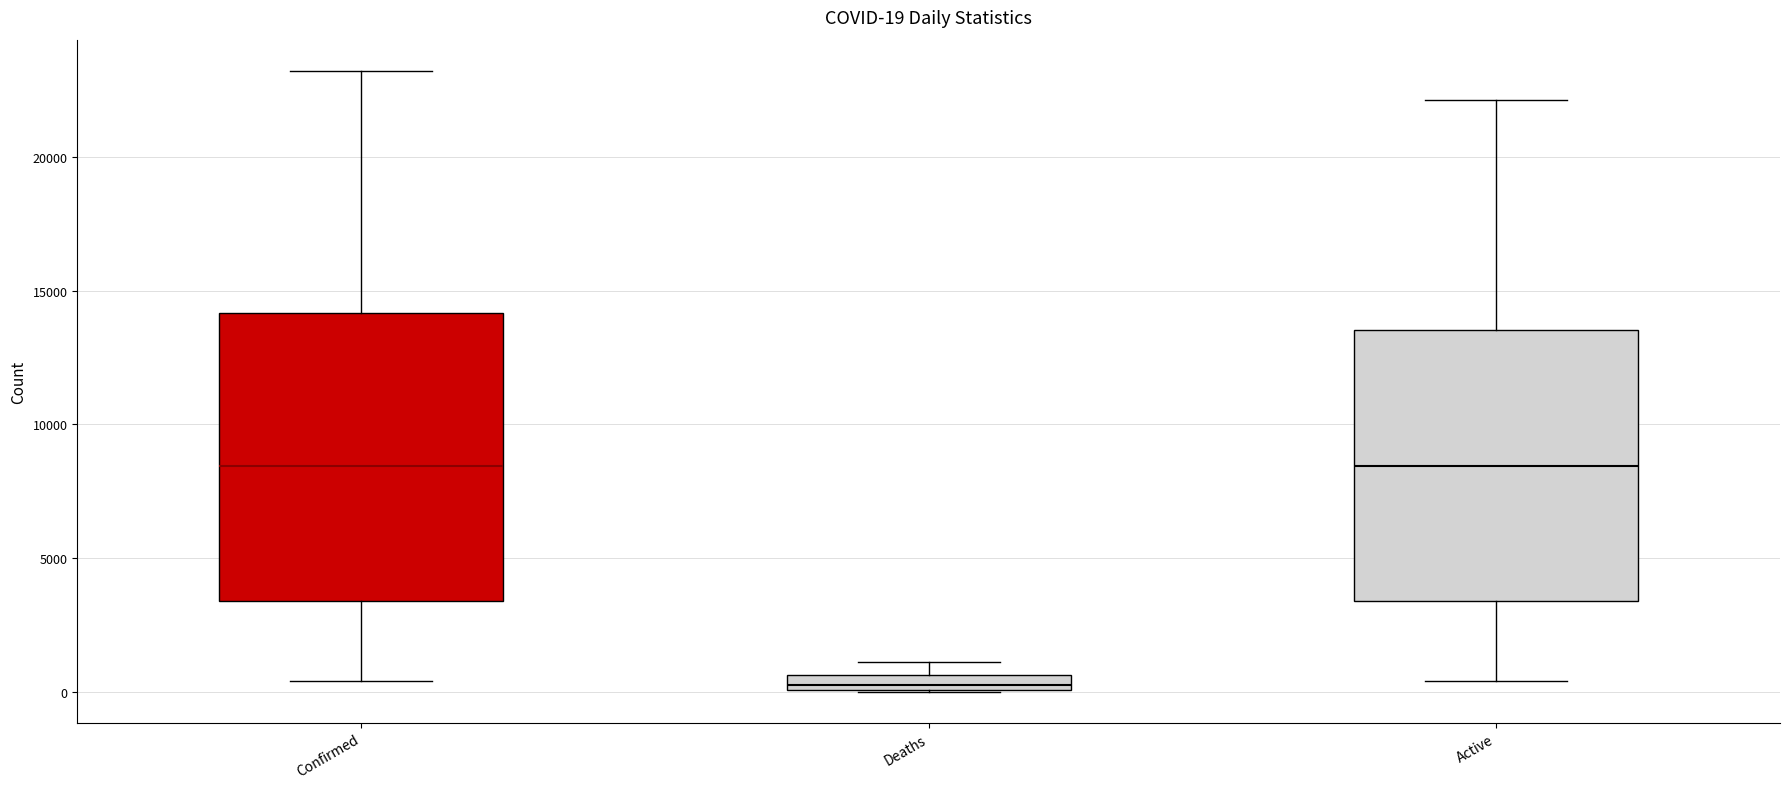

Which box is the tallest, from its lower edge to its upper edge?

Confirmed